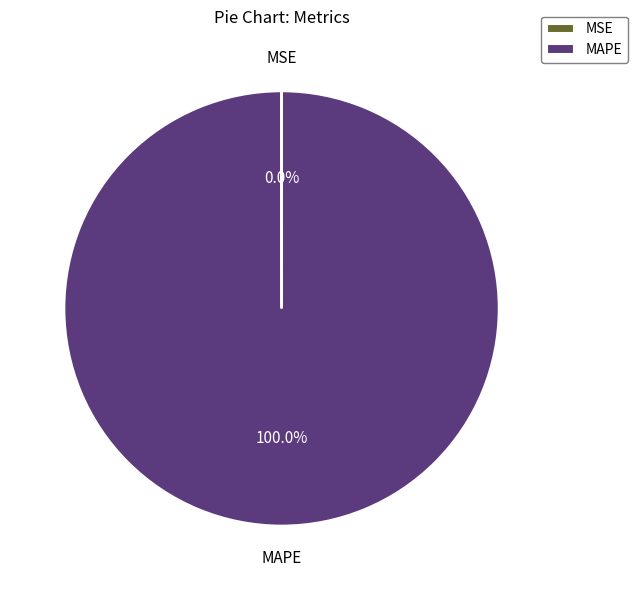

Which slice is the largest?

MAPE